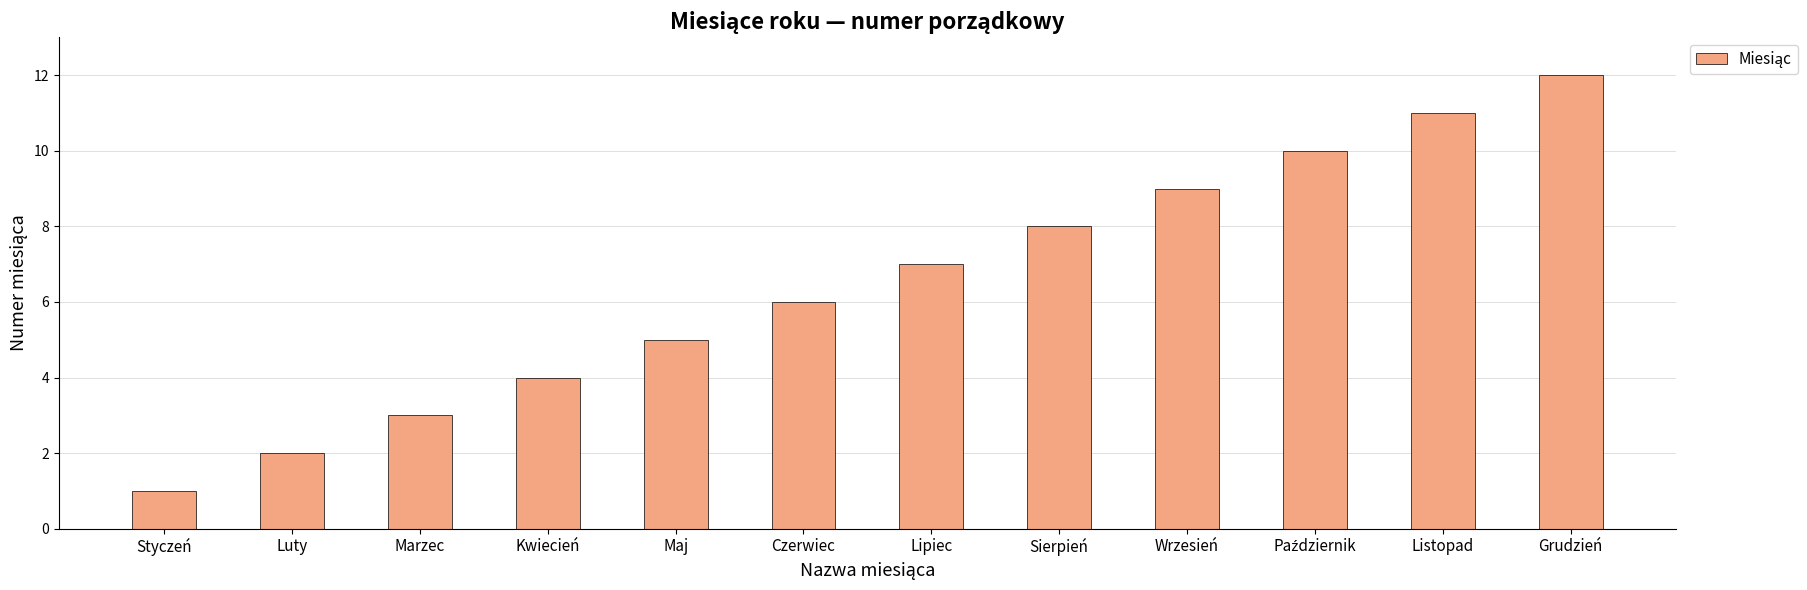

Does the chart contain any negative values?

No